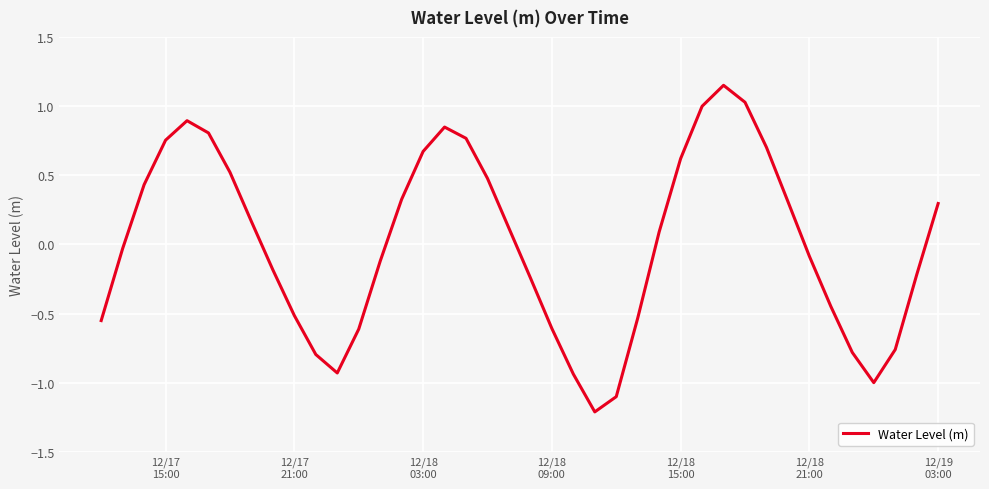

What is the smallest value displayed?

-1.2